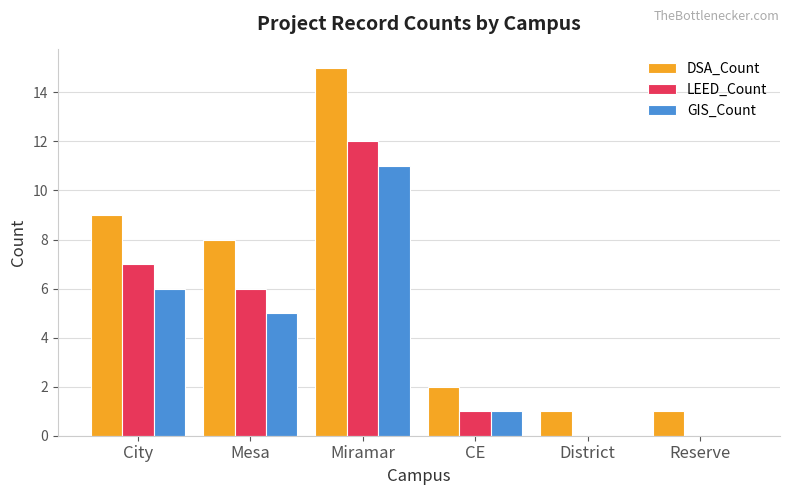

Is it true that GIS_Count equals 5 at Mesa?

True